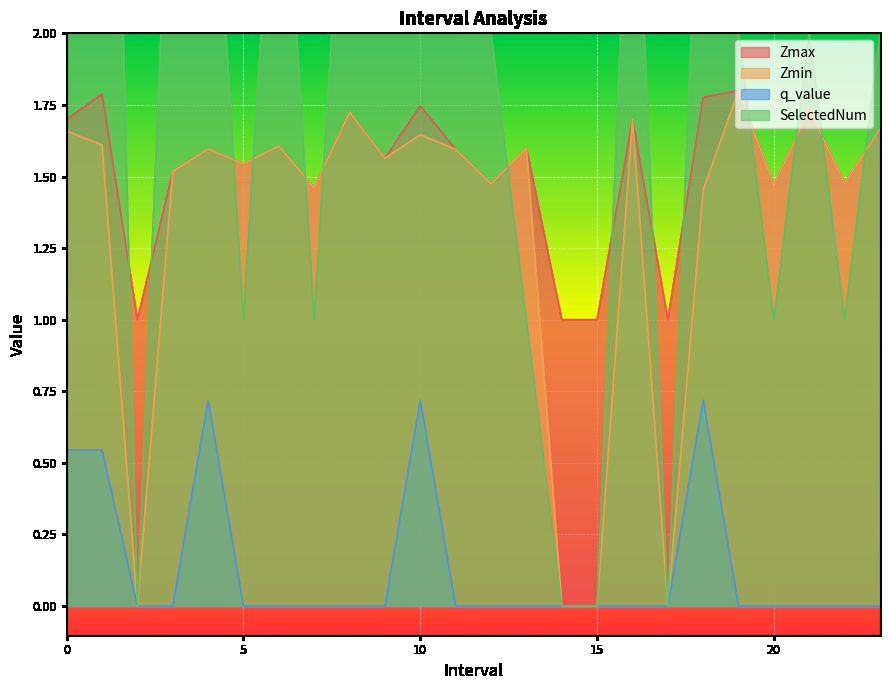

Which series changed the most between 15.0 and 20.0?

Zmin